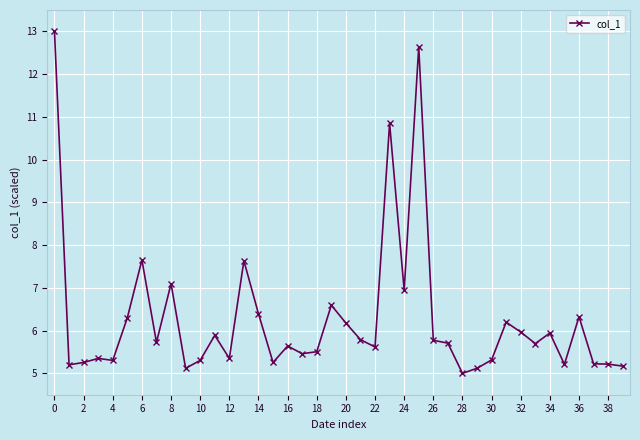

What is the greatest value displayed?

13.0